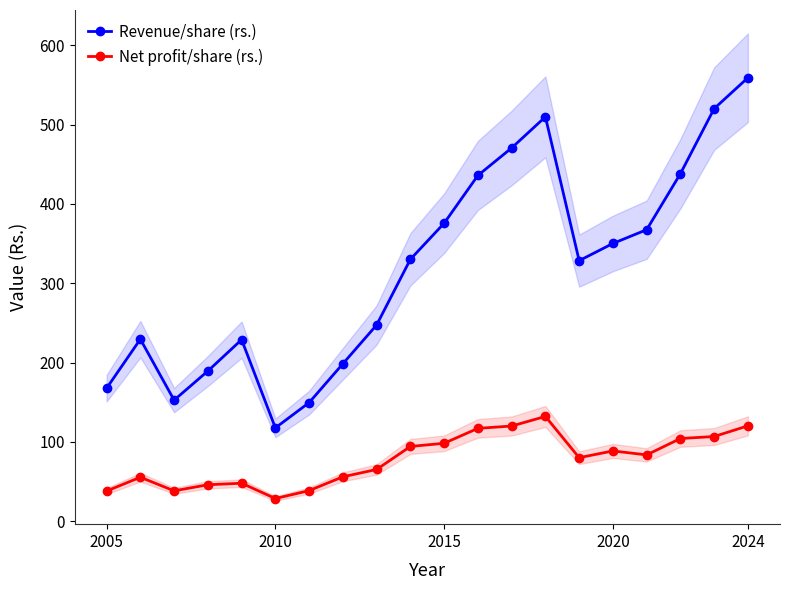

Which series has the largest total across all categories?

Revenue/share (rs.)